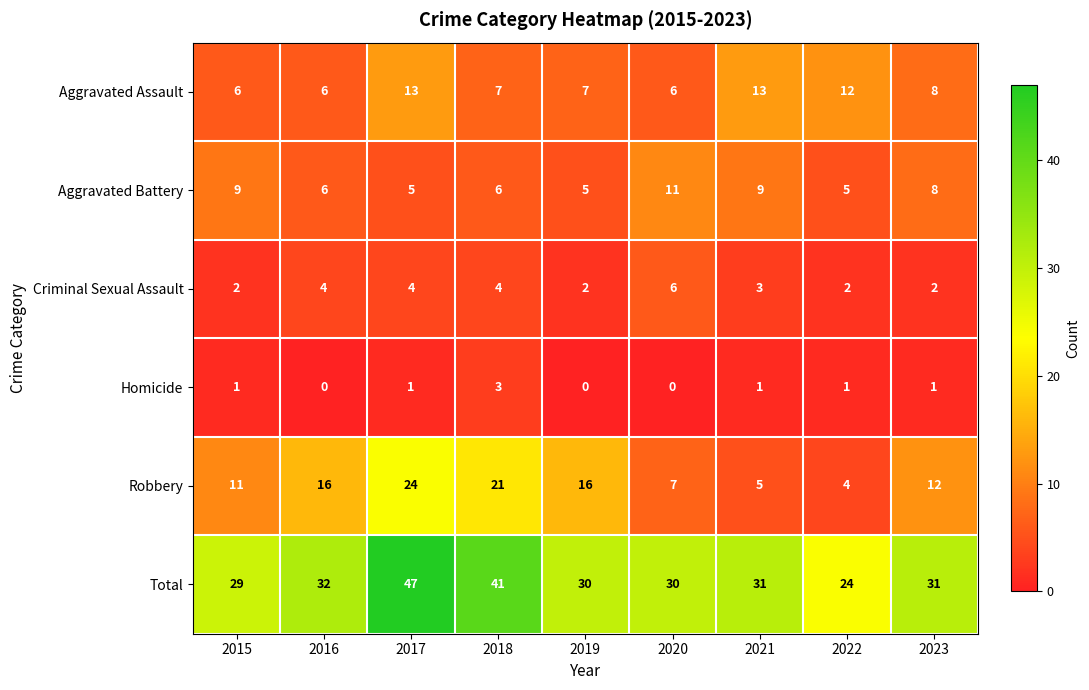

Which series has the largest total across all categories?

Total